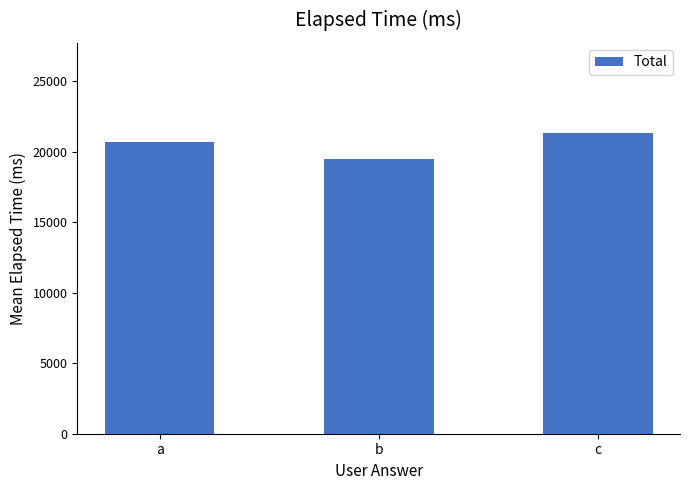

Approximately how many times larger is the value at b compared to a?

0.9